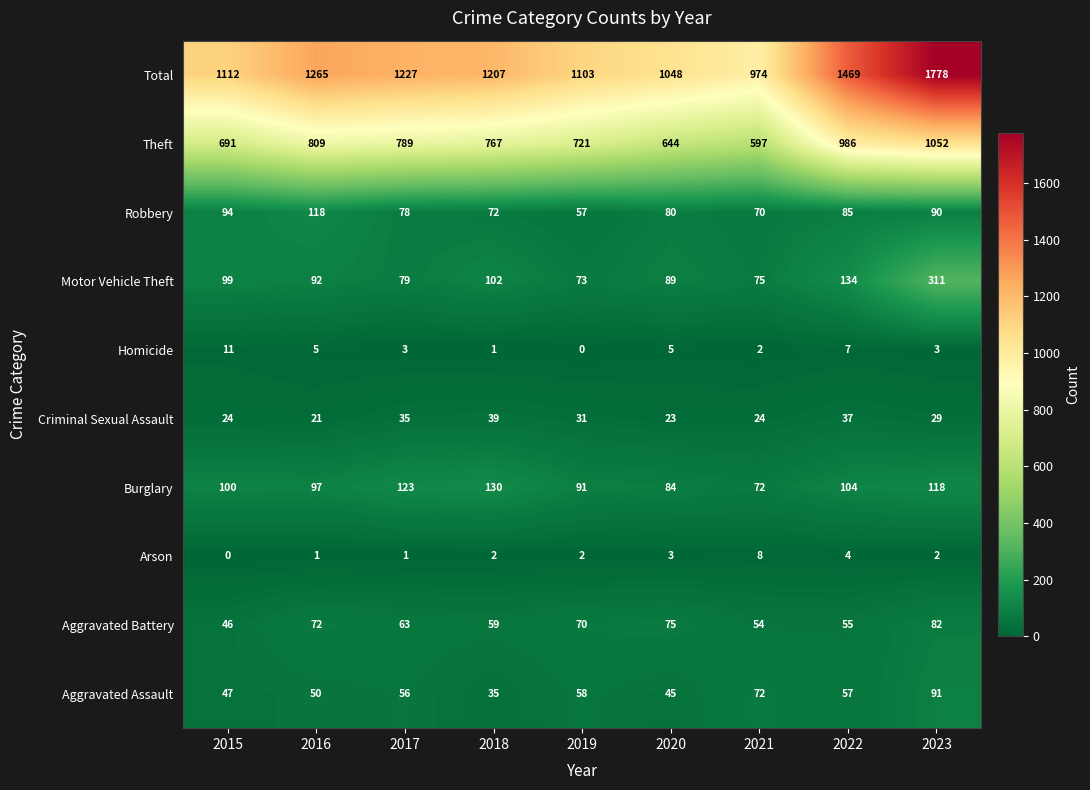

At which label does Theft reach its peak?

2023